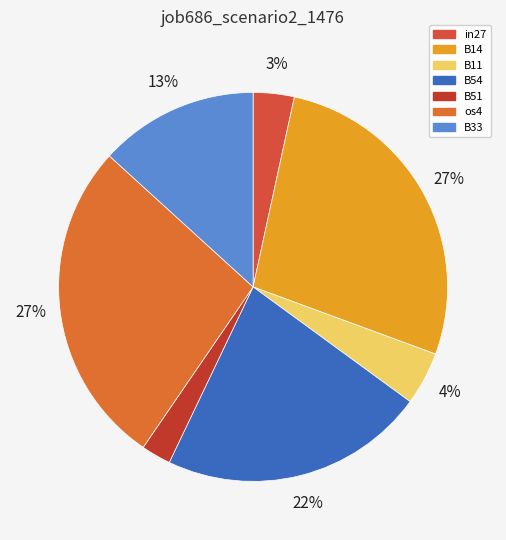

True or false: B33 accounts for 13% of the total.

True